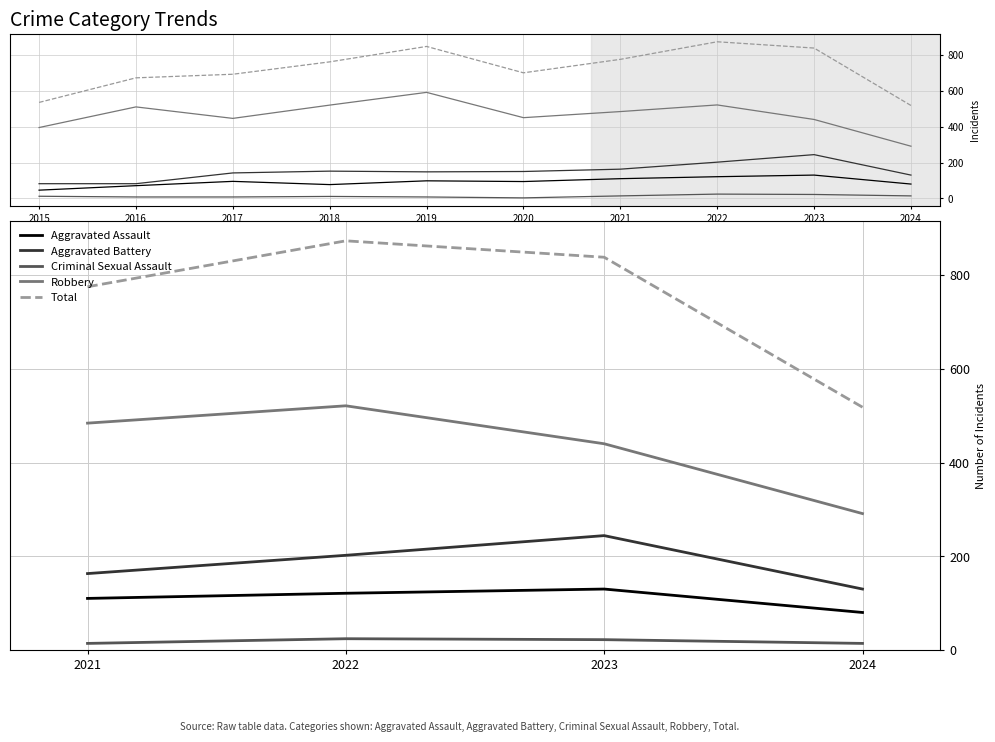

Is it true that Aggravated Assault equals 80 at 2024?

True